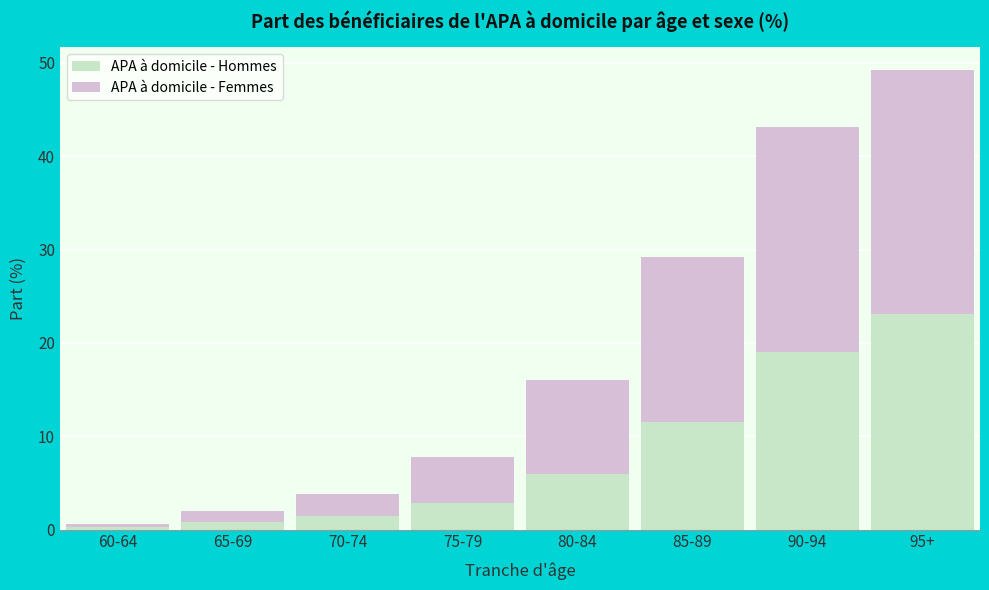

Reading left to right, transcribe the values for APA à domicile - Hommes.

60-64=0.3	65-69=0.8	70-74=1.5	75-79=2.8	80-84=5.9	85-89=11.5	90-94=19.0	95+=23.1